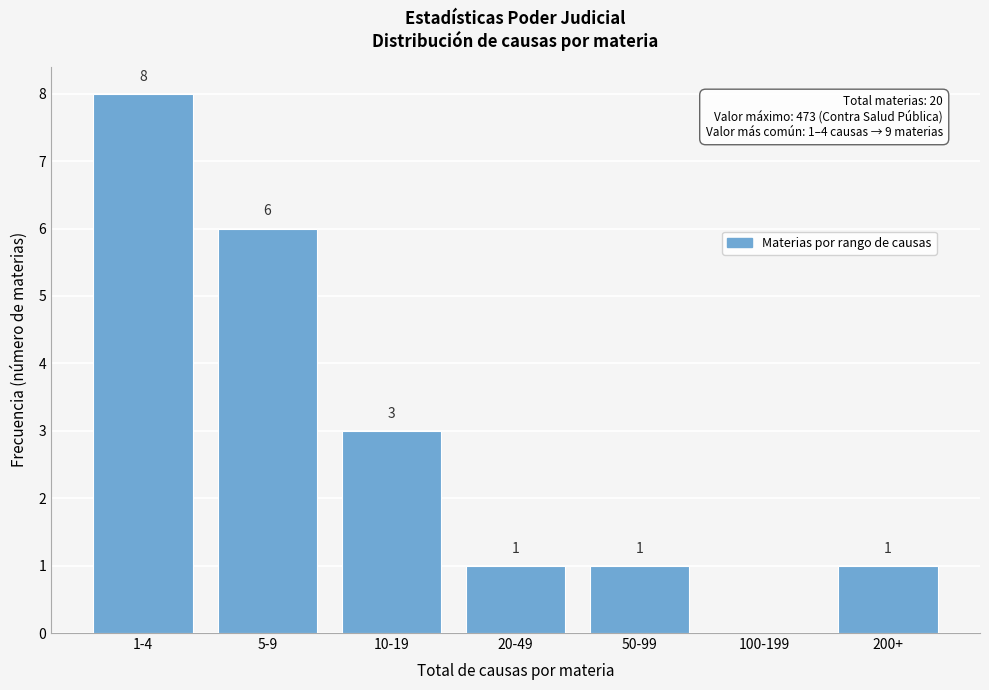

Reading right to left, list all the values displayed in this chart.

200+=1	100-199=0	50-99=1	20-49=1	10-19=3	5-9=6	1-4=8